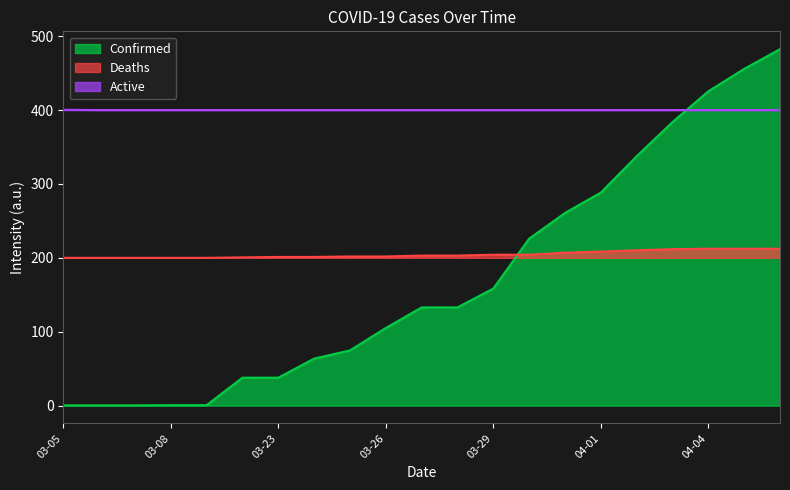

True or false: Active has more than 0 interior local peaks.

False